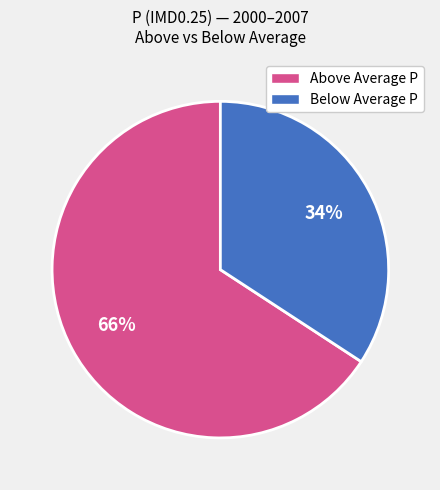

To the nearest percent, what is the difference between the largest and smallest slice percentages?

32%